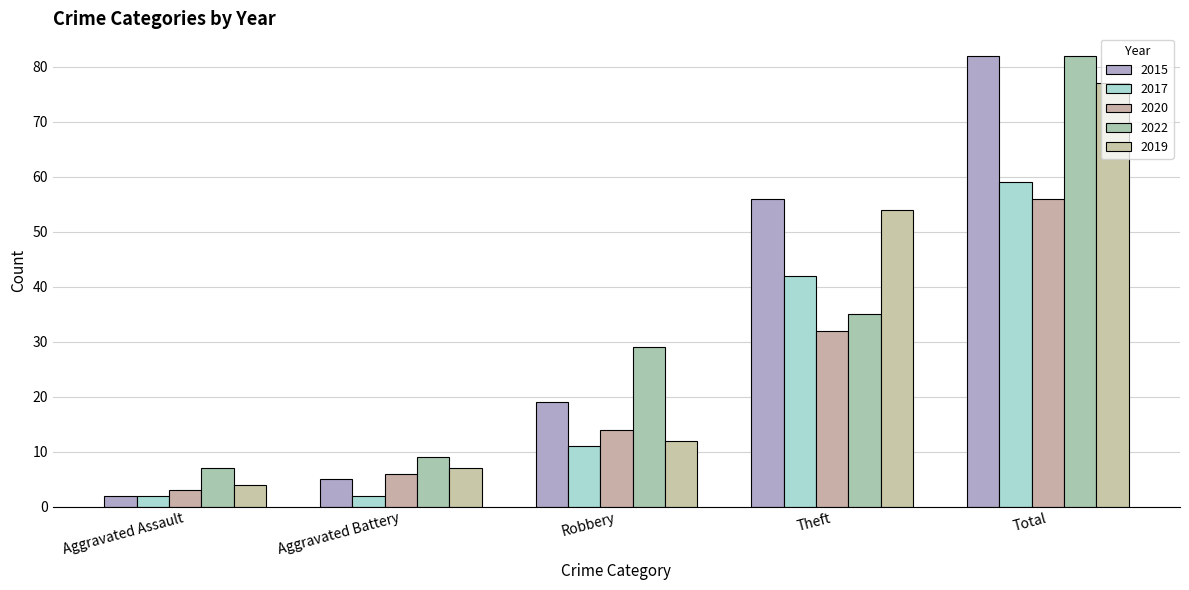

At which category is the sum across all series the highest?

Total